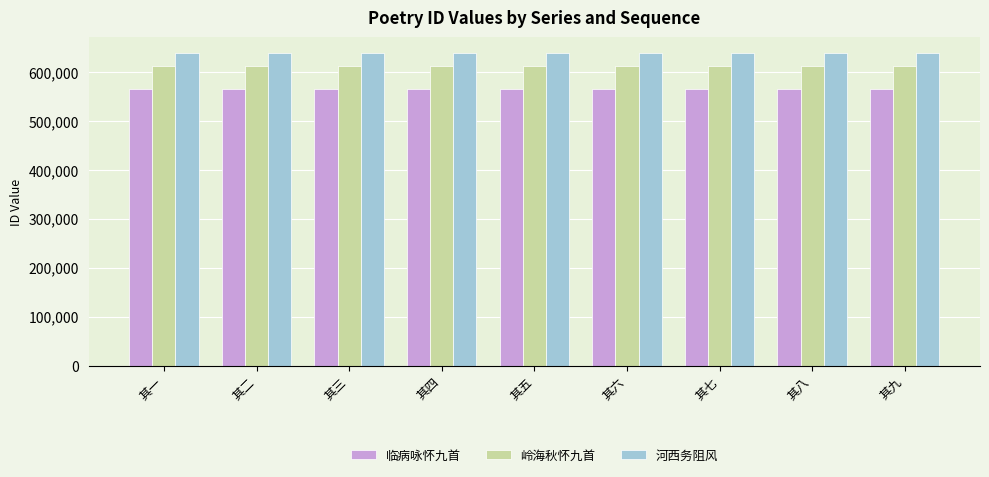

The 河西务阻风 series shows 638839 at 其七. True or false?

True